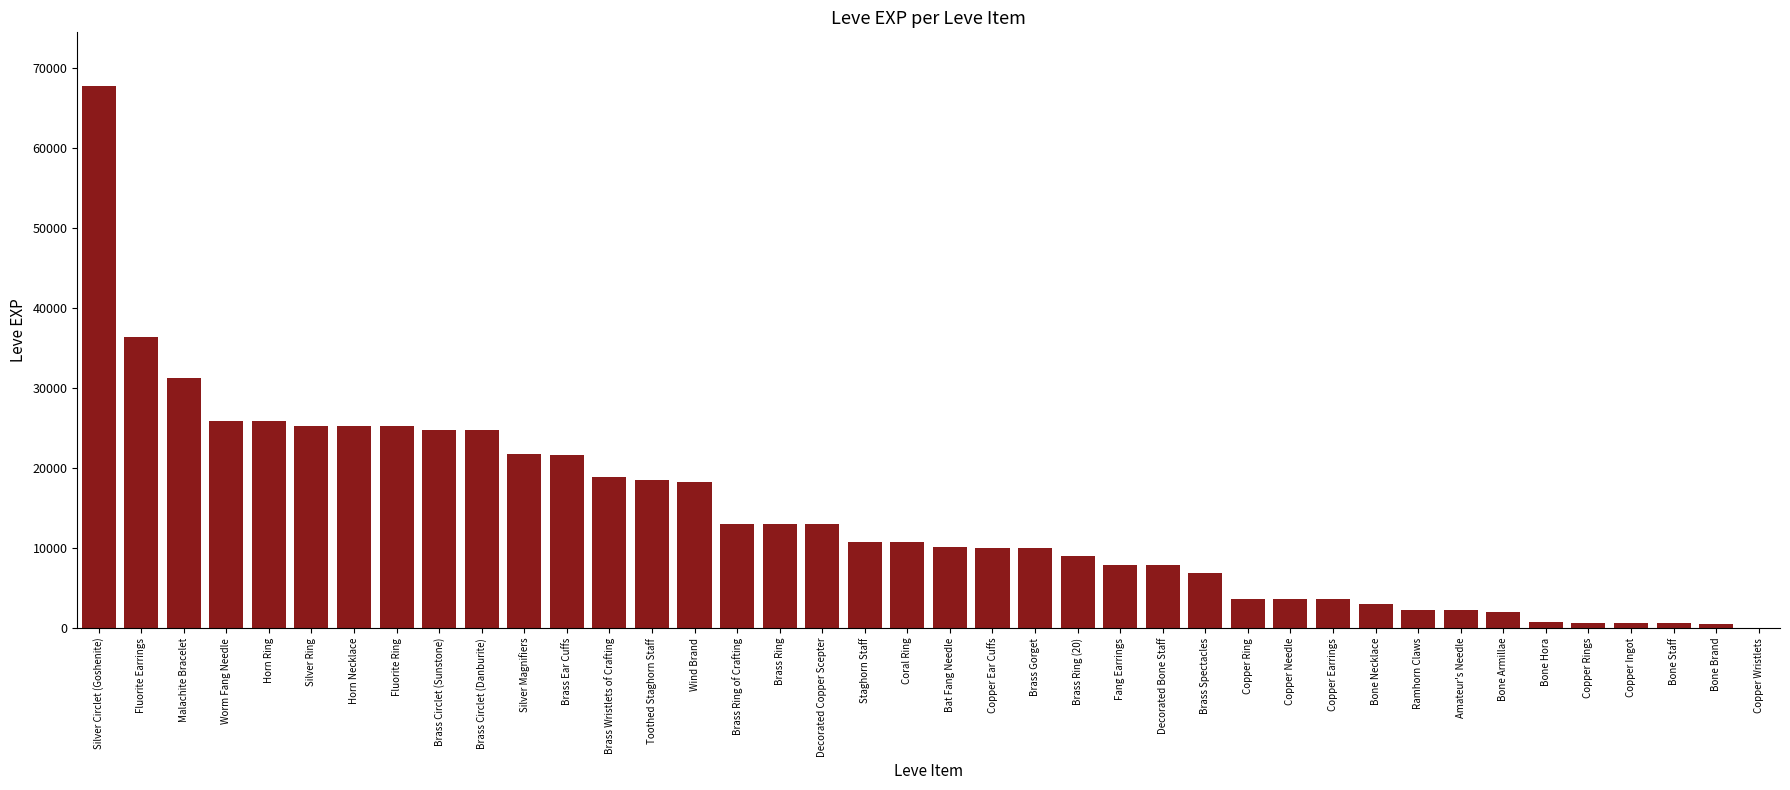

What is the sum of the values at Malachite Bracelet and Amateur's Needle?

33560